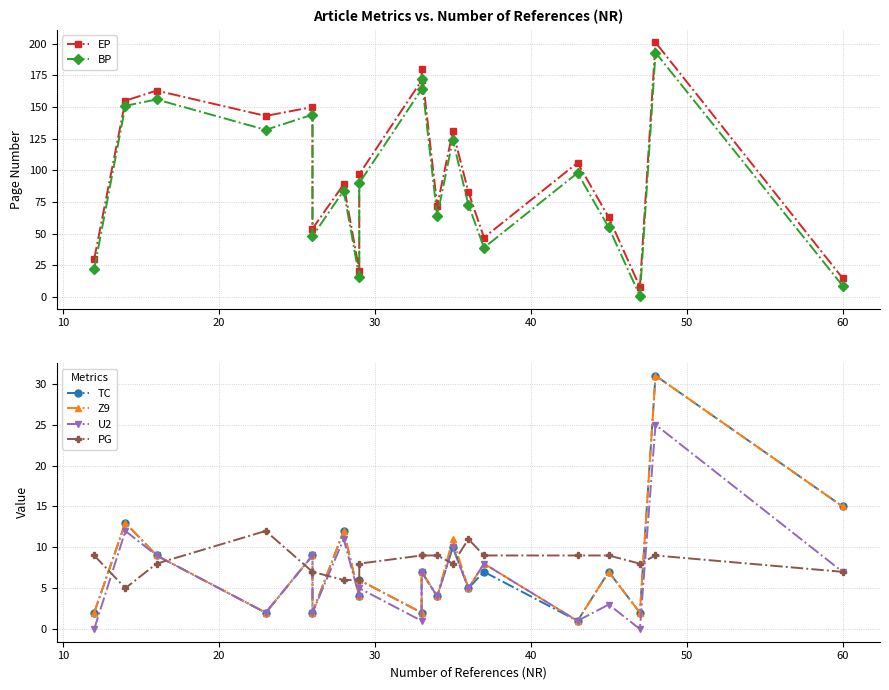

Reading left to right, list all the values displayed in this chart.

EP: 30	155	163	143	150	54	89	21	97	171	180	72	131	83	47	106	63	8	201	15
BP: 22	151	156	132	144	48	84	16	90	164	172	64	124	73	39	98	55	1	193	9
TC: 2	13	9	2	9	2	12	4	6	2	7	4	10	5	7	1	7	2	31	15
Z9: 2	13	9	2	9	2	12	4	6	2	7	4	11	5	8	1	7	2	31	15
U2: 0	12	9	2	9	2	11	4	5	1	7	4	10	5	8	1	3	0	25	7
PG: 9	5	8	12	7	7	6	6	8	9	9	9	8	11	9	9	9	8	9	7